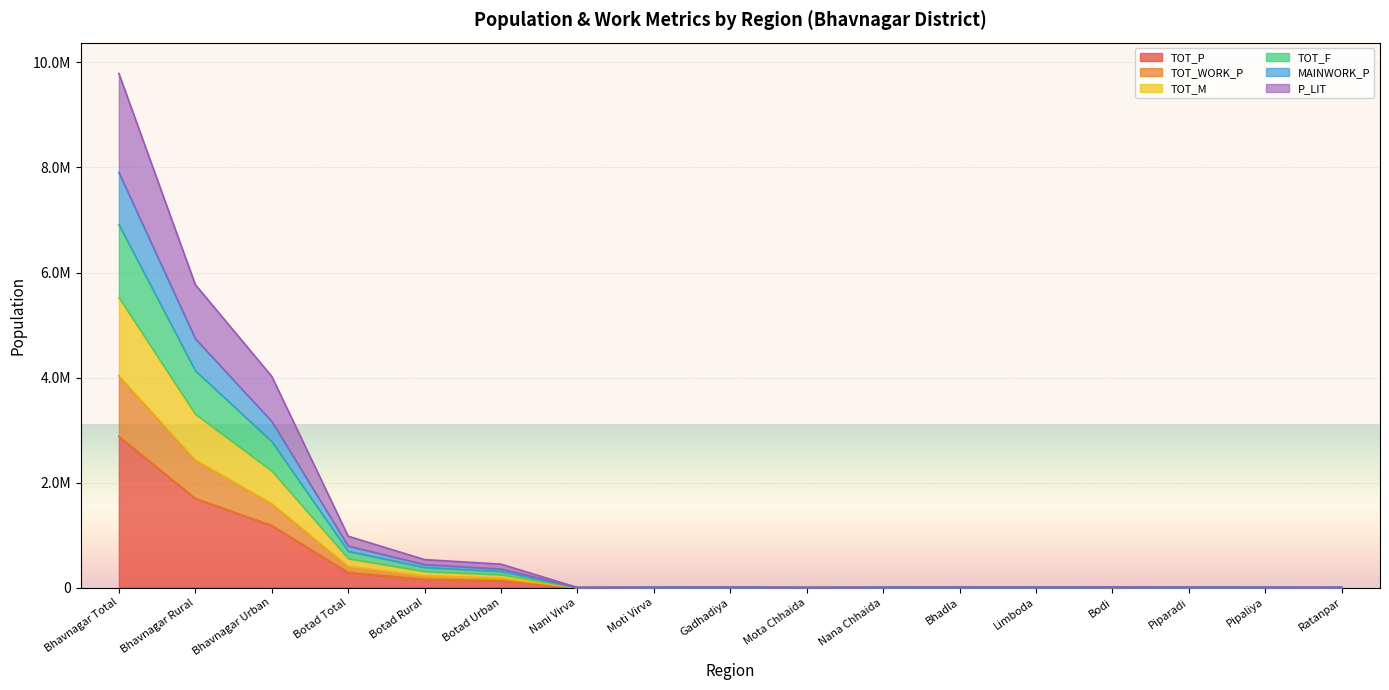

What is the smallest value displayed?

288